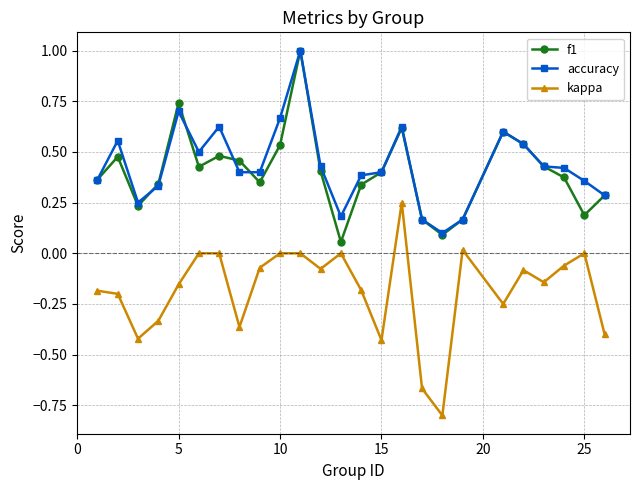

True or false: kappa and accuracy intersect in this chart.

False